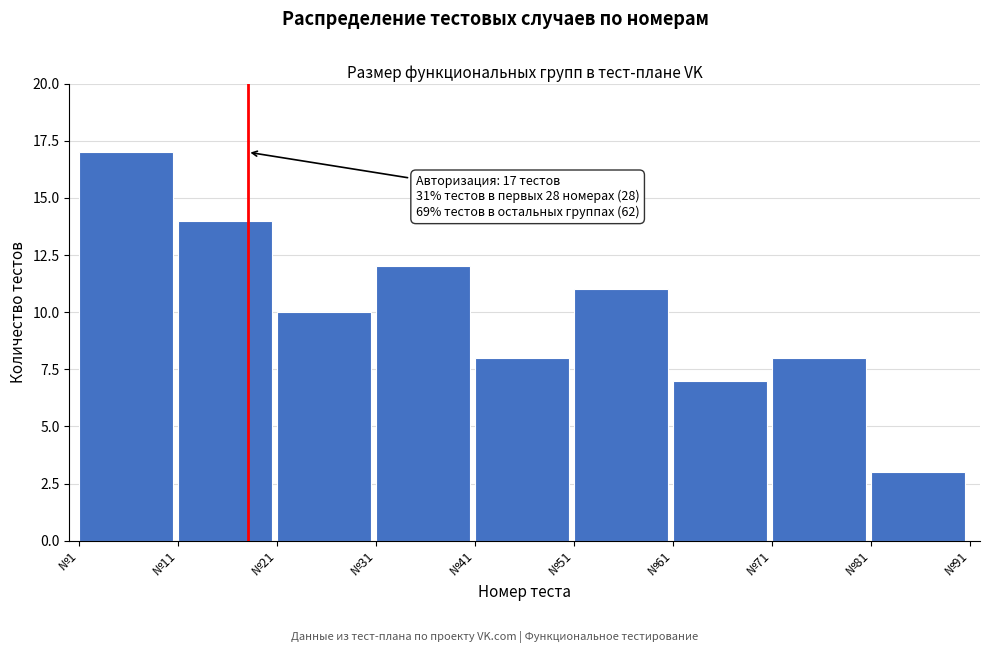

Reading left to right, extract all data points from this chart.

№1=17	№11=14	№21=10	№31=12	№41=8	№51=11	№61=7	№71=8	№81=3